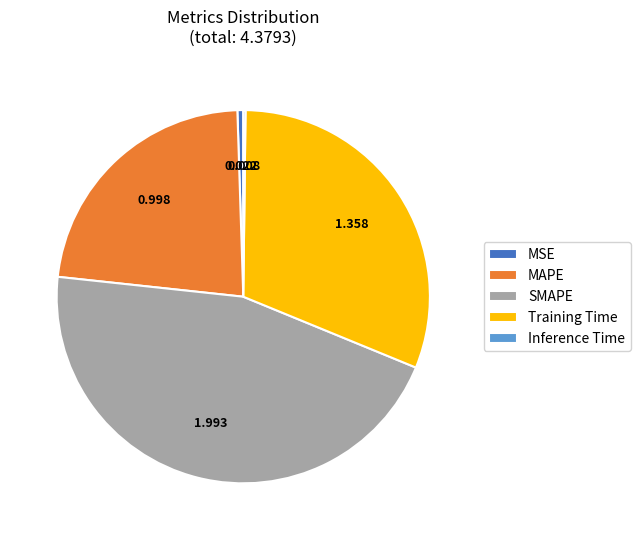

Is MSE the majority of the pie?

No